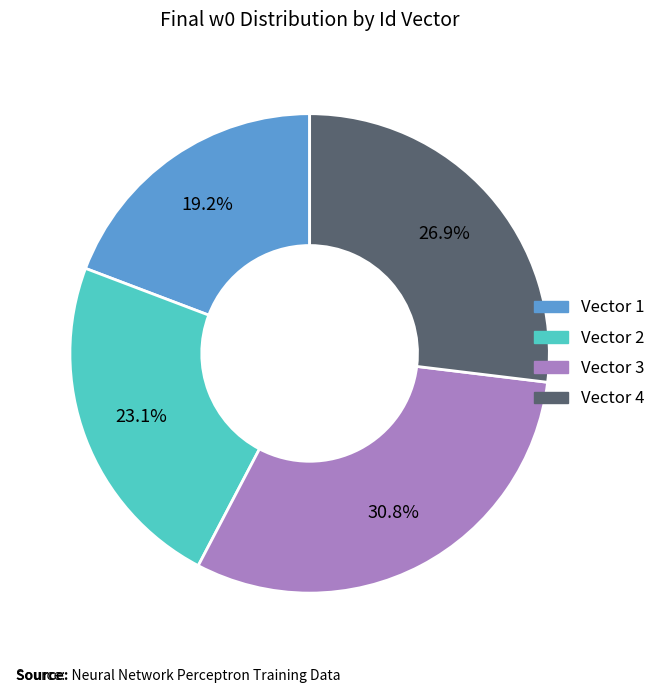

To the nearest percent, what is the difference between the largest and smallest slice percentages?

12%